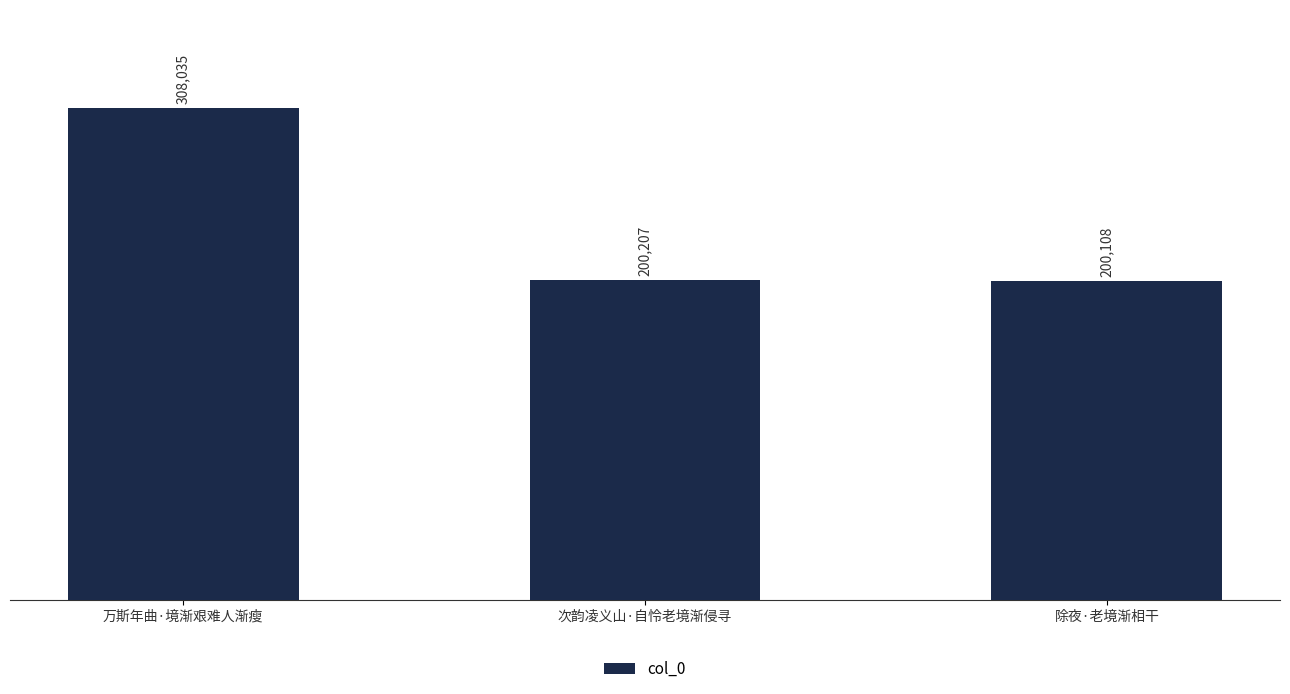

Which category has the lowest value across all series?

除夜·老境渐相干